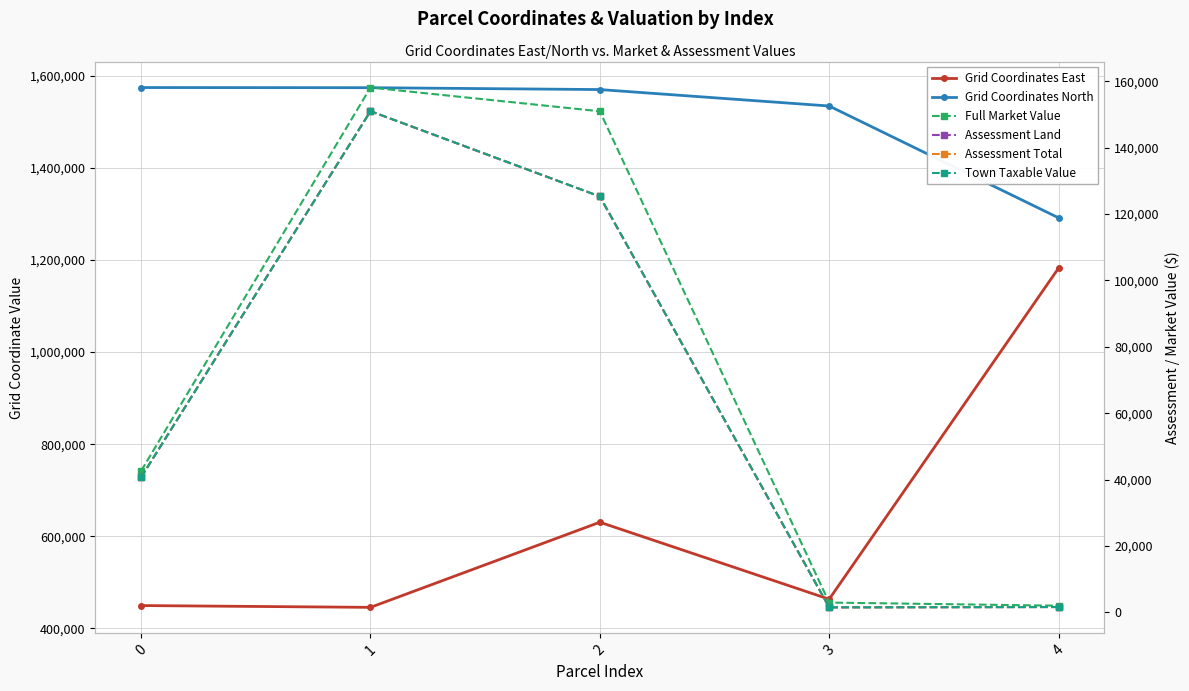

What are all the series names shown in the legend?

Grid Coordinates East, Grid Coordinates North, Full Market Value, Assessment Land, Assessment Total, Town Taxable Value